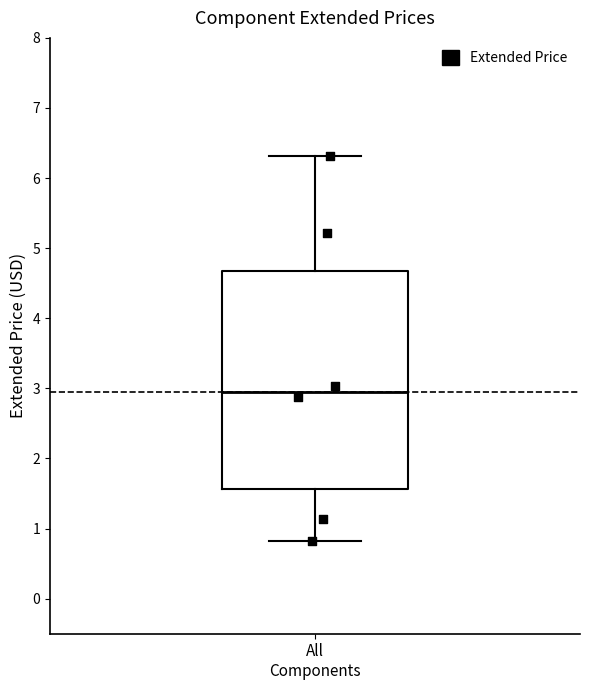

Where is the lower edge of the box for All Components on the y-axis? The values are not printed on the chart, so give them approximately, as read against the axis.

1.6